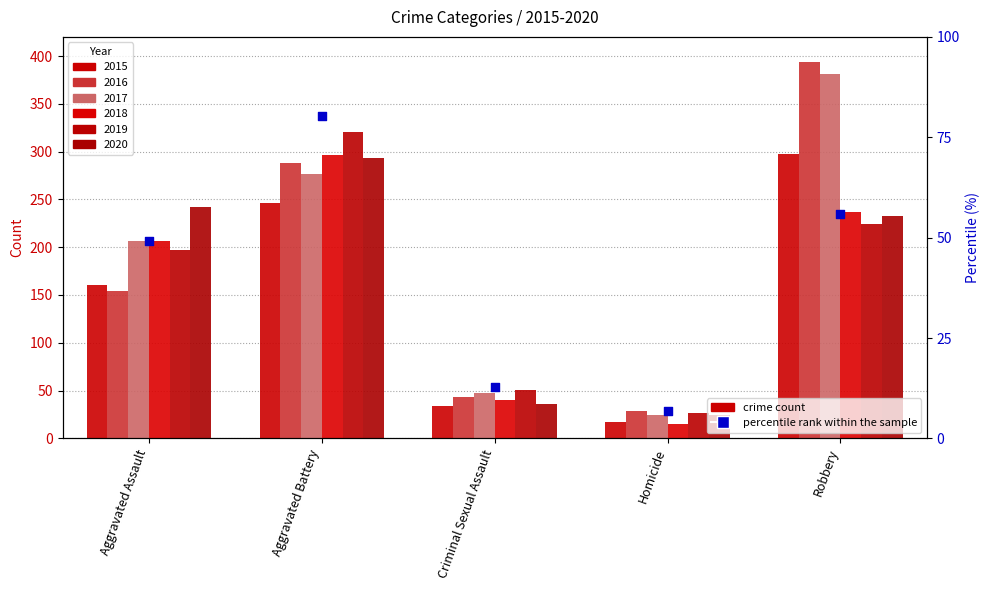

What is the ratio of the value at Robbery to the value at Aggravated Battery?

0.7